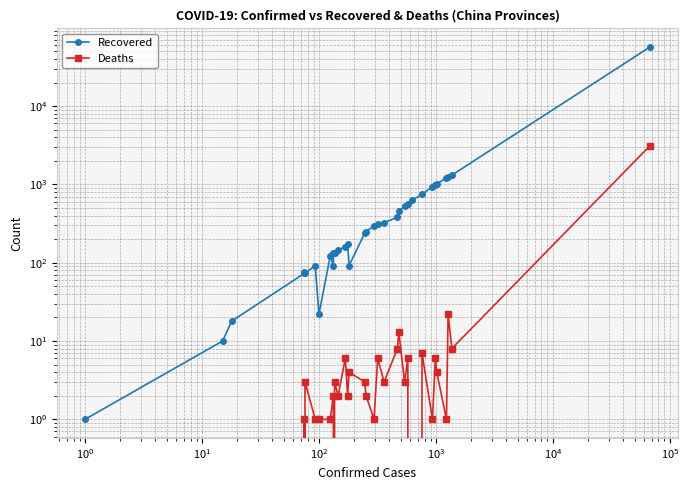

What is the value of the Deaths point at the 7th from the left?

1